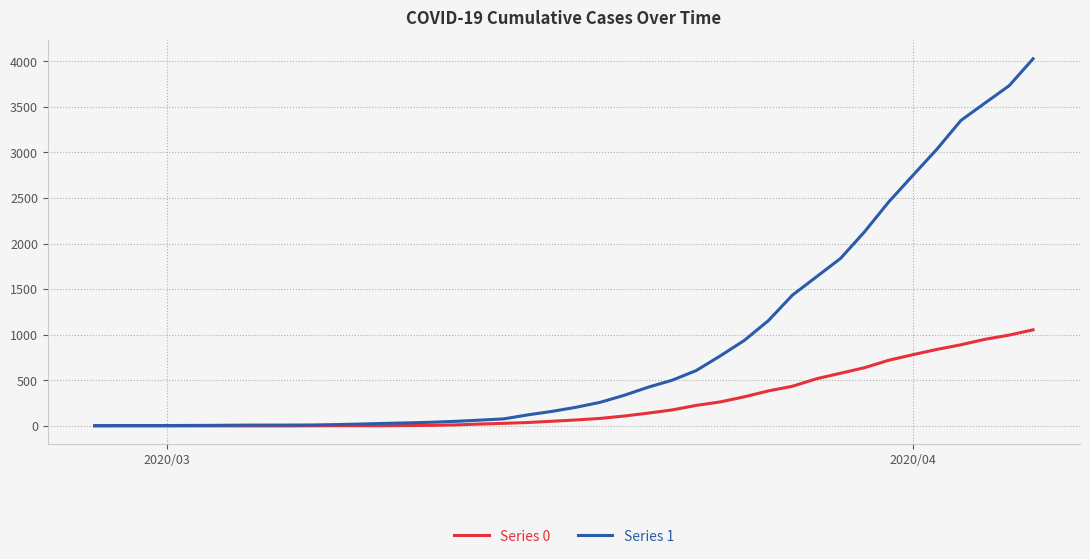

Rank the series by their maximum value, from highest to lowest.

Series 1, Series 0